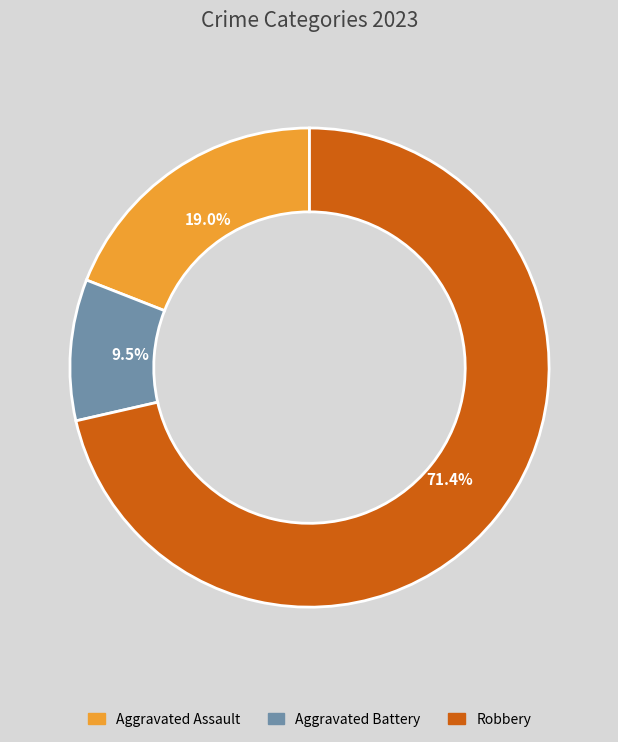

Is there any slice that represents more than half of the pie?

Yes